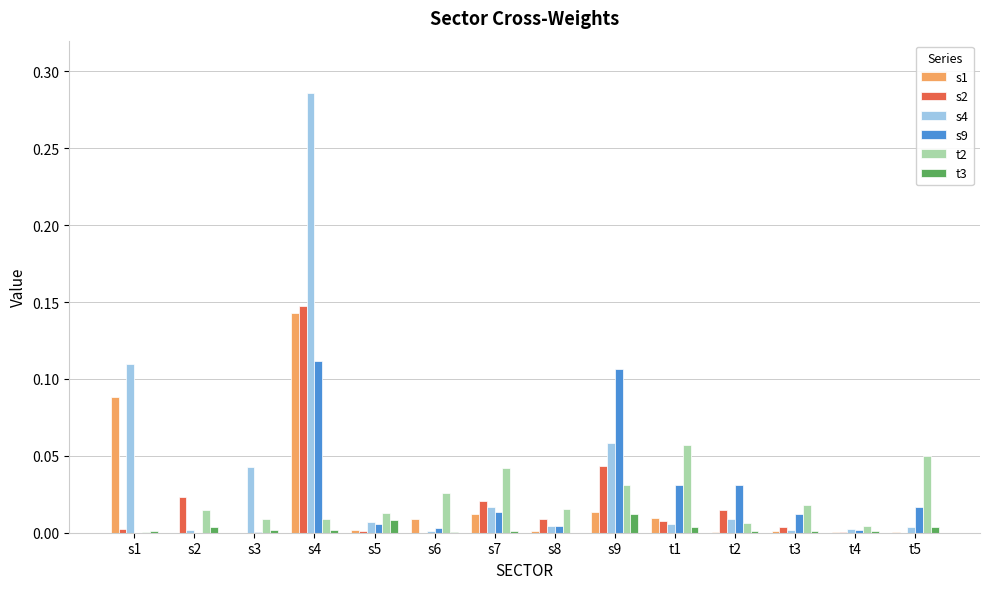

The s4 series shows 0.0 at t1. True or false?

True